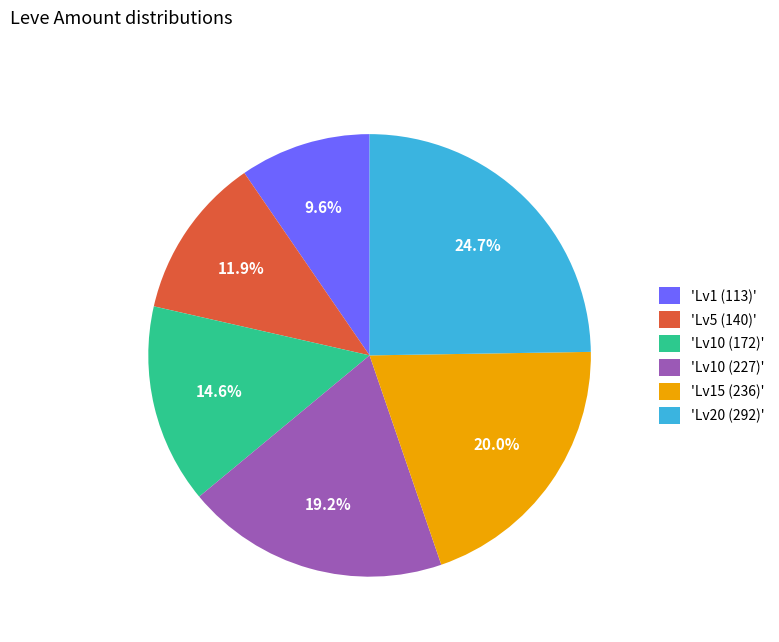

Which has a higher value, 'Lv10 (227)' or 'Lv1 (113)'?

'Lv10 (227)'